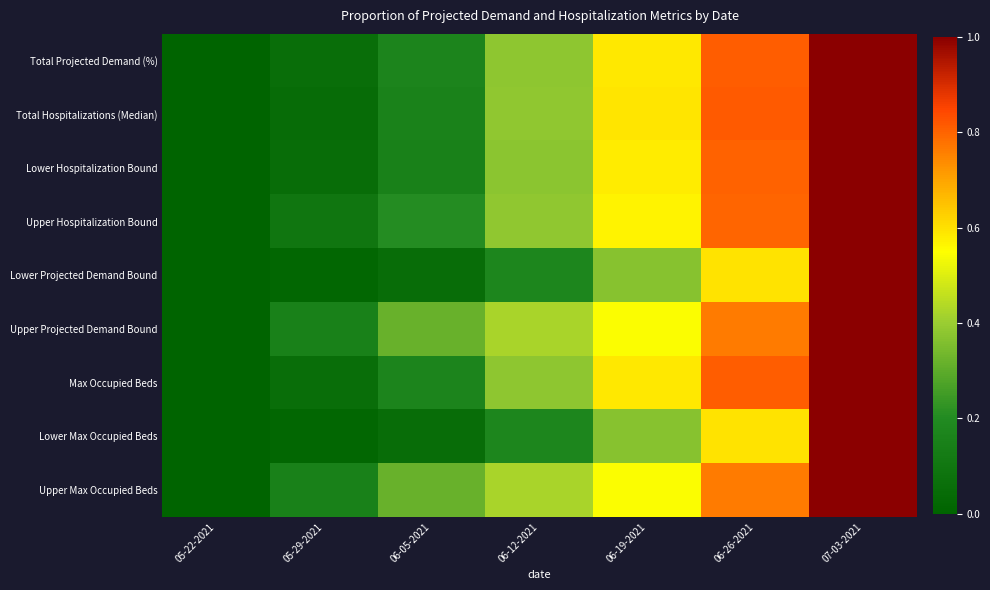

Count the number of categories in the chart.

7